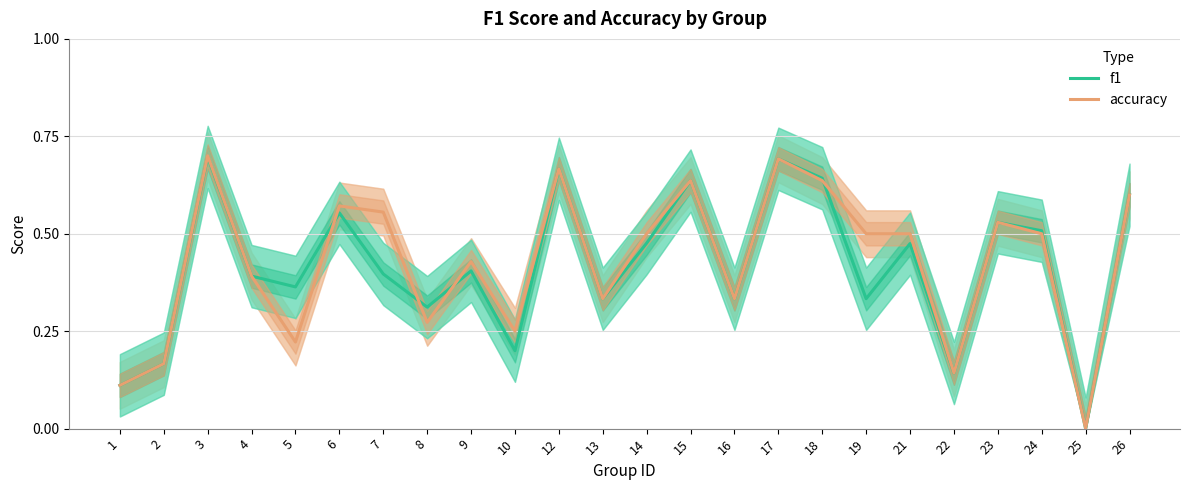

What are all the series names shown in the legend?

f1, accuracy